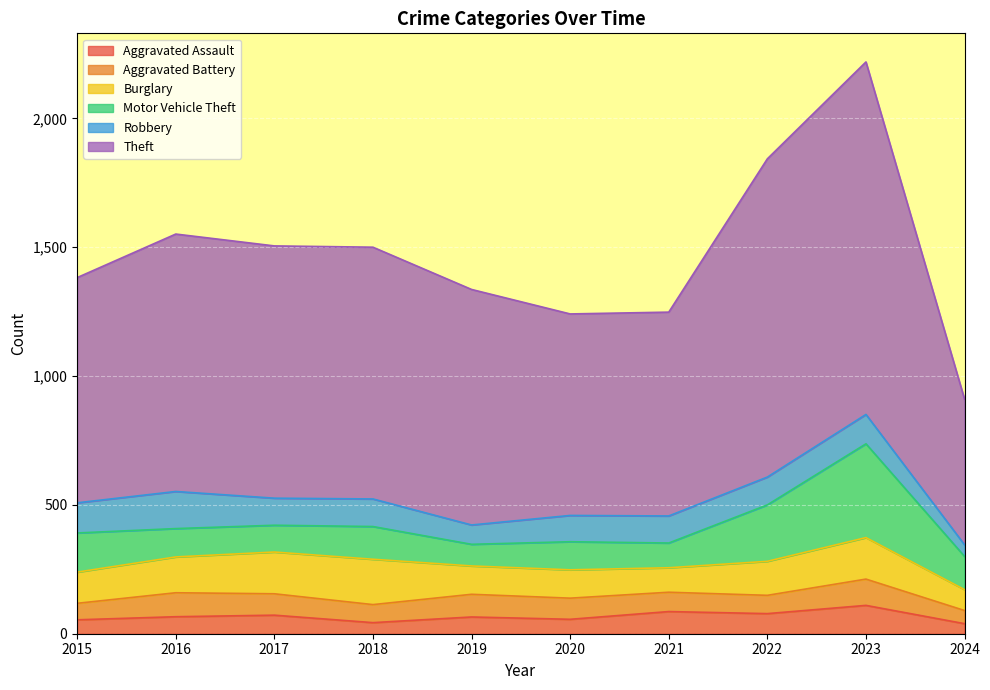

What is the sum of all Aggravated Battery values?

779